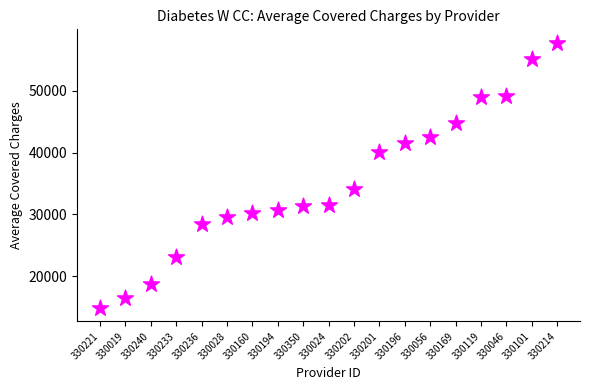

What is the range of Y values (max minus min)?

42839.4